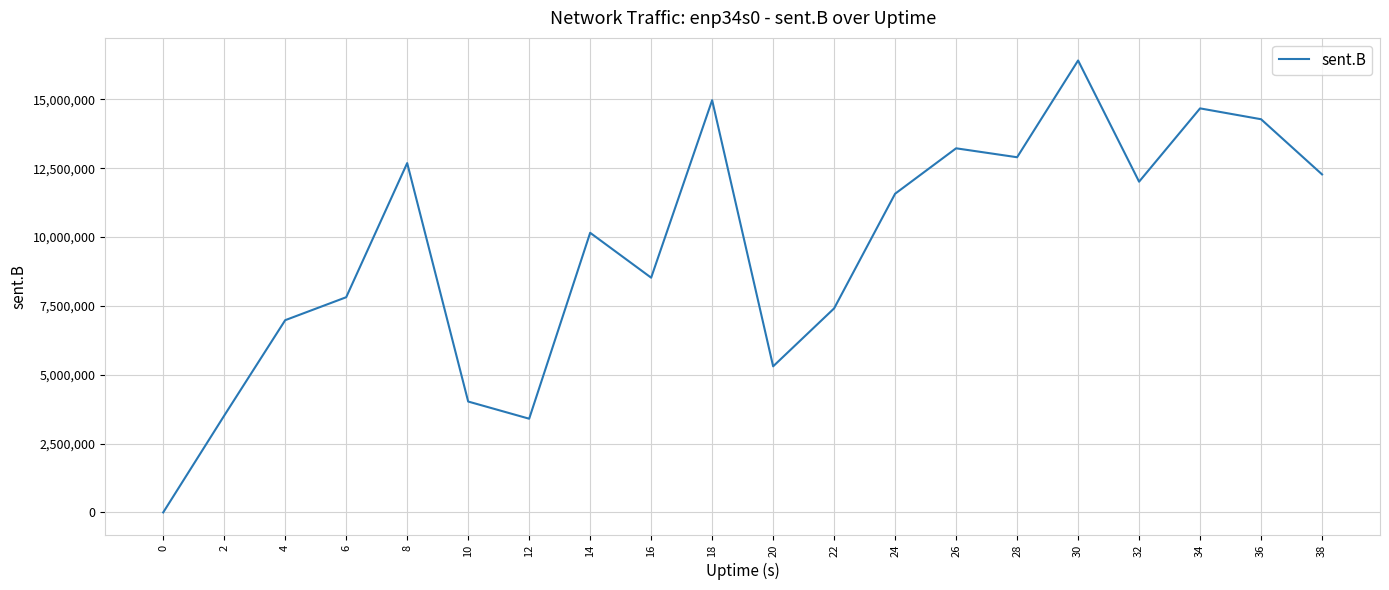

At which category does the data reach its first local peak?

8